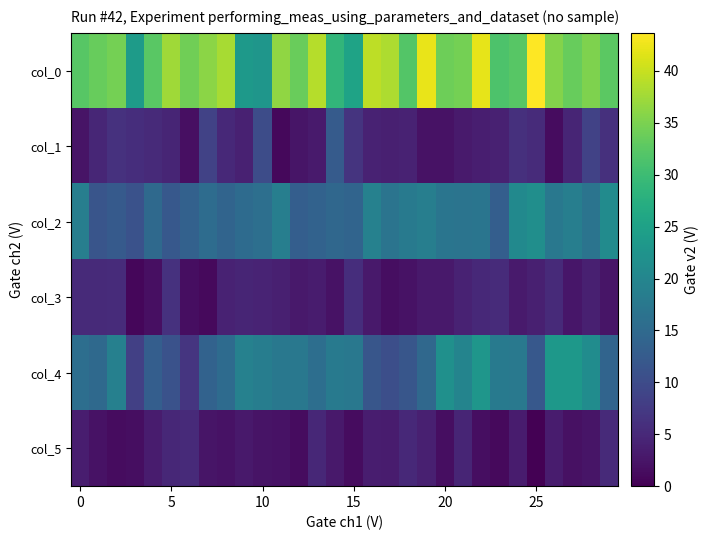

How many distinct data groups are displayed?

6